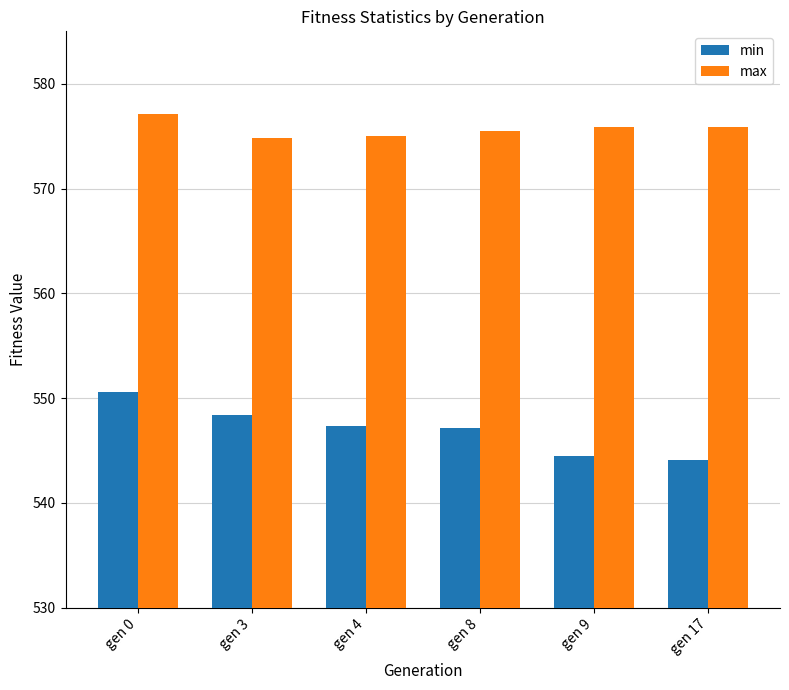

Rank the series by their maximum value, from lowest to highest.

min, max